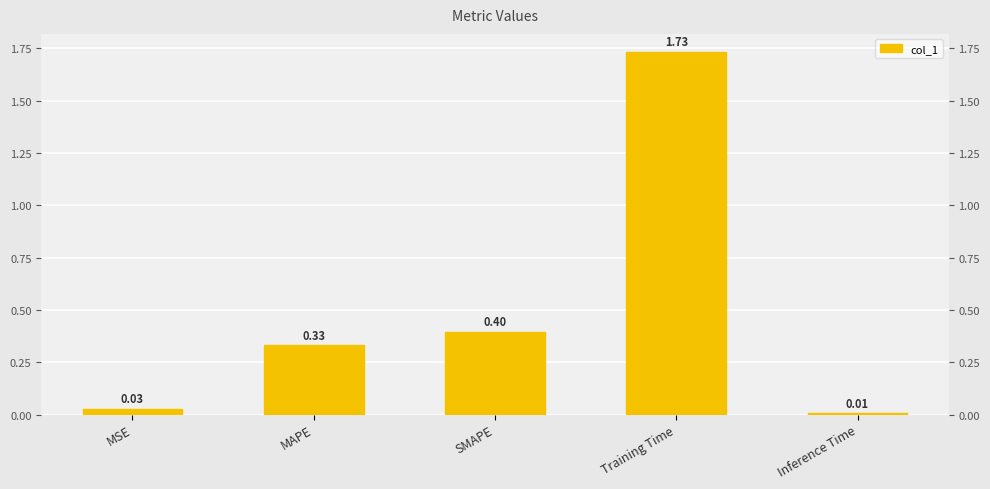

Are the bars grouped side by side (vs. stacked)?

No